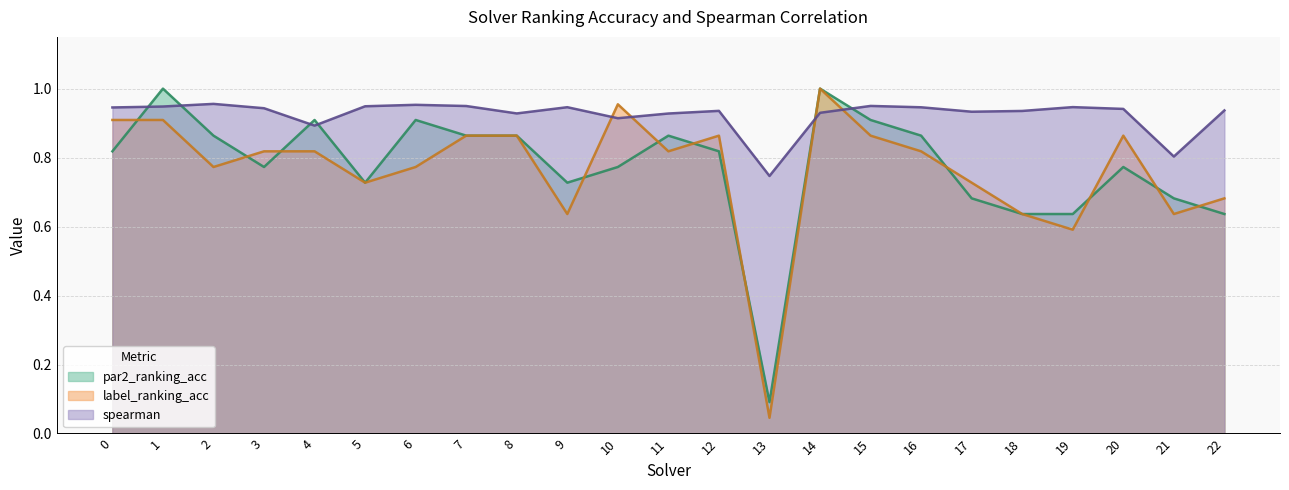

True or false: par2_ranking_acc (line) has more than 1 interior local peaks.

True